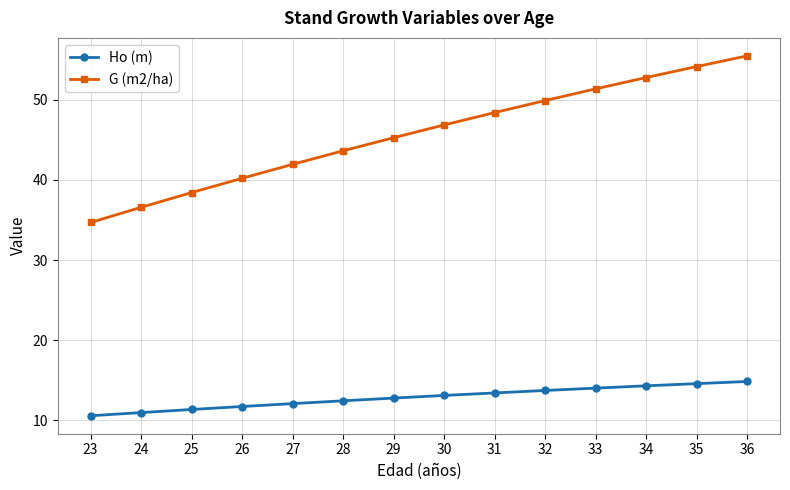

Is it true that Ho (m) equals 12.4 at 28?

True